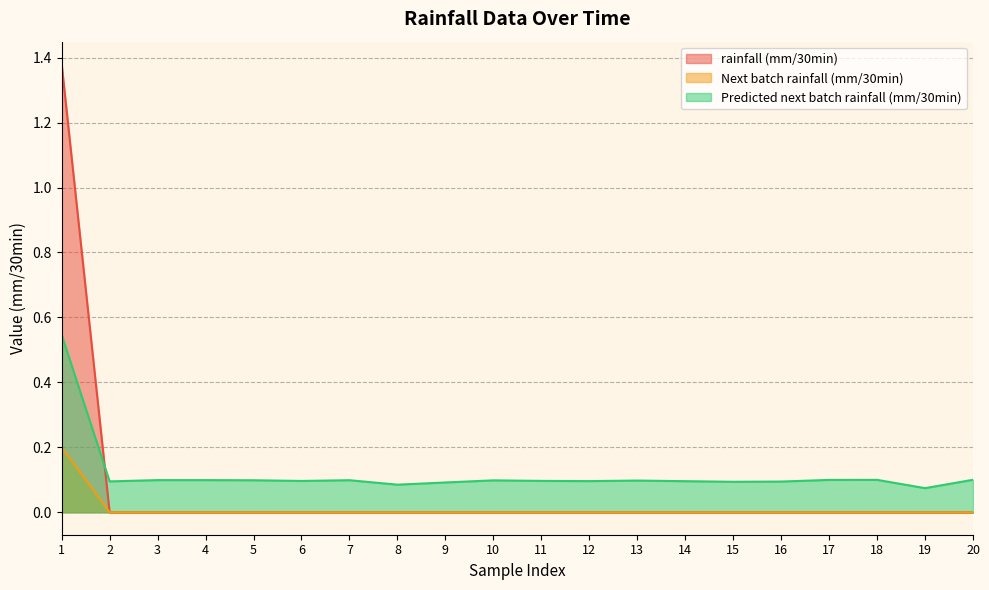

Does the chart display data point markers on the line(s)?

No